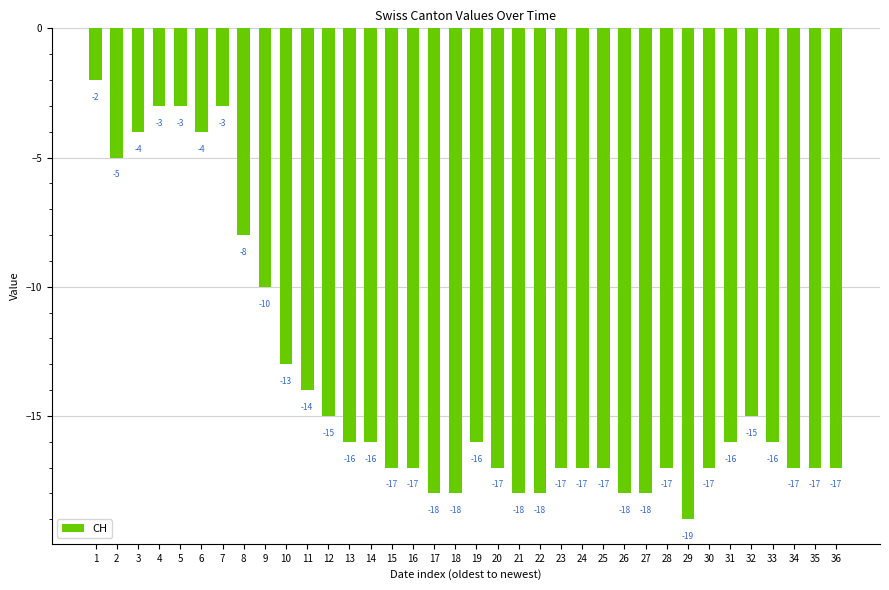

The chart shows a value of -1 at 7. True or false?

False